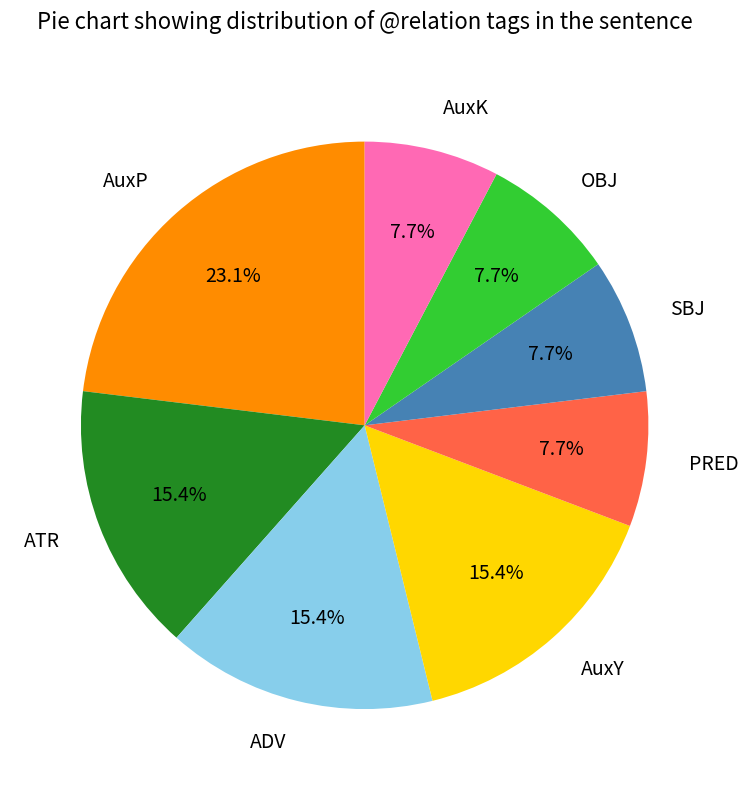

What percentage is the PRED slice, to the nearest percent?

8%